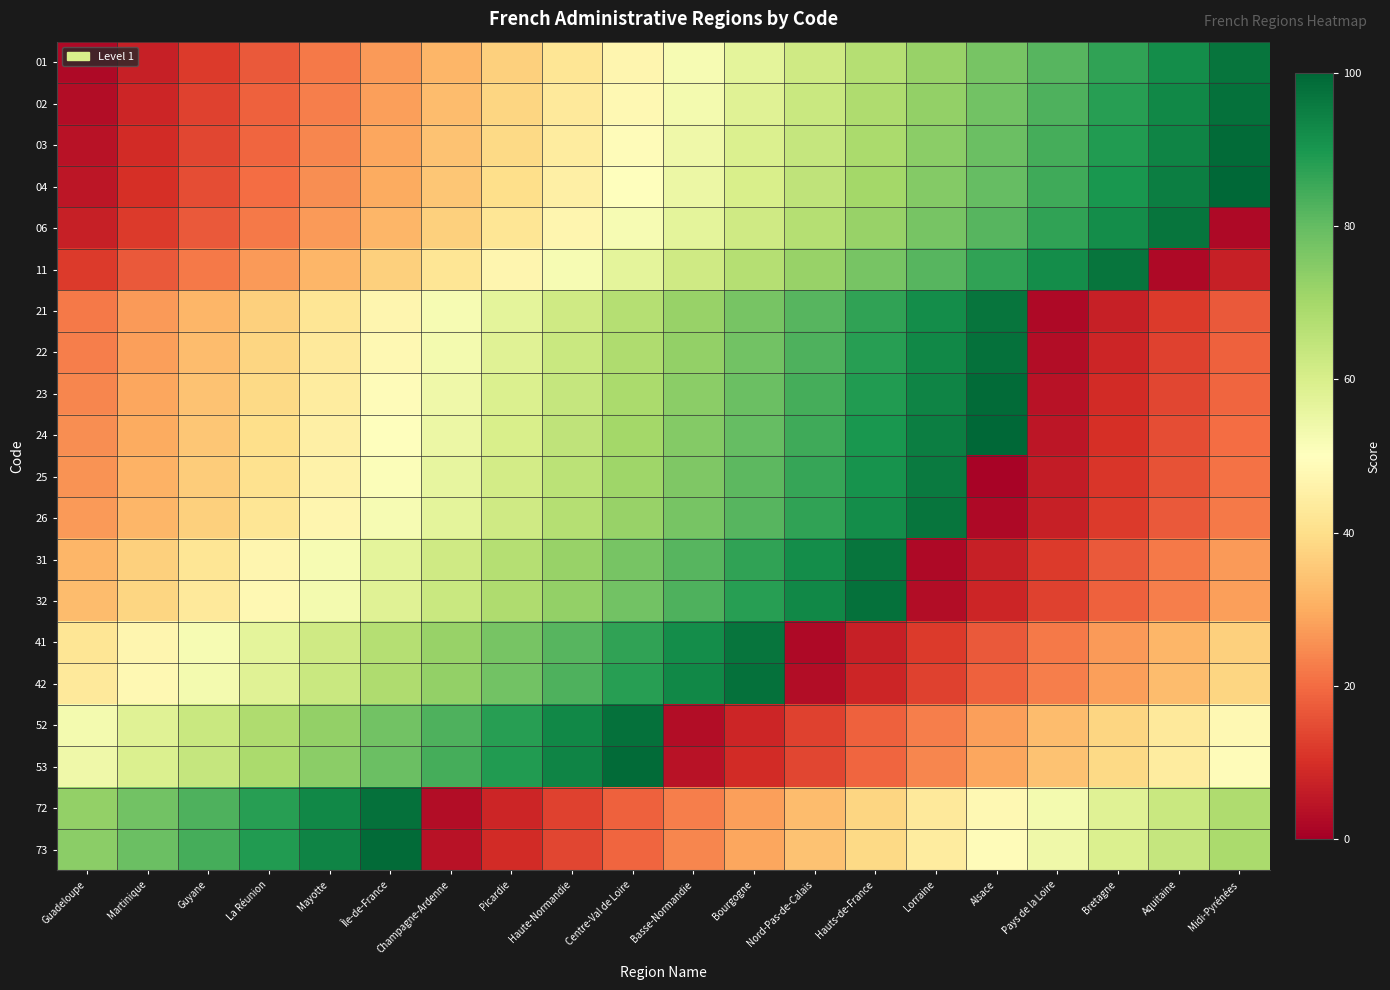

What is the spread (max minus min) of values at Île-de-France?

72